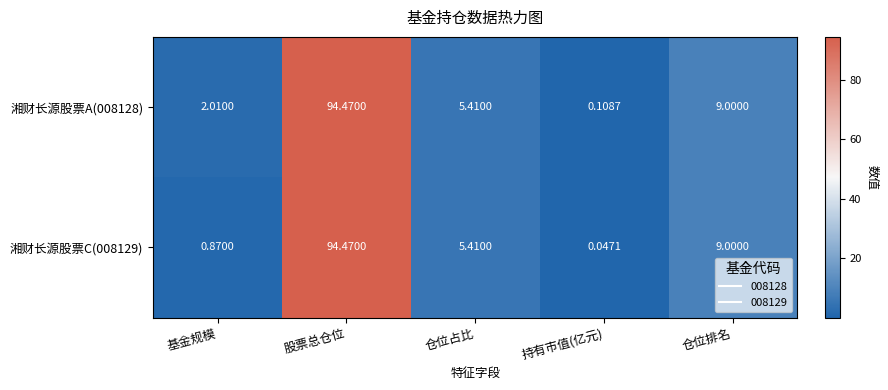

Rank the categories by 湘财长源股票A(008128) value from highest to lowest.

股票总仓位, 仓位排名, 仓位占比, 基金规模, 持有市值(亿元)